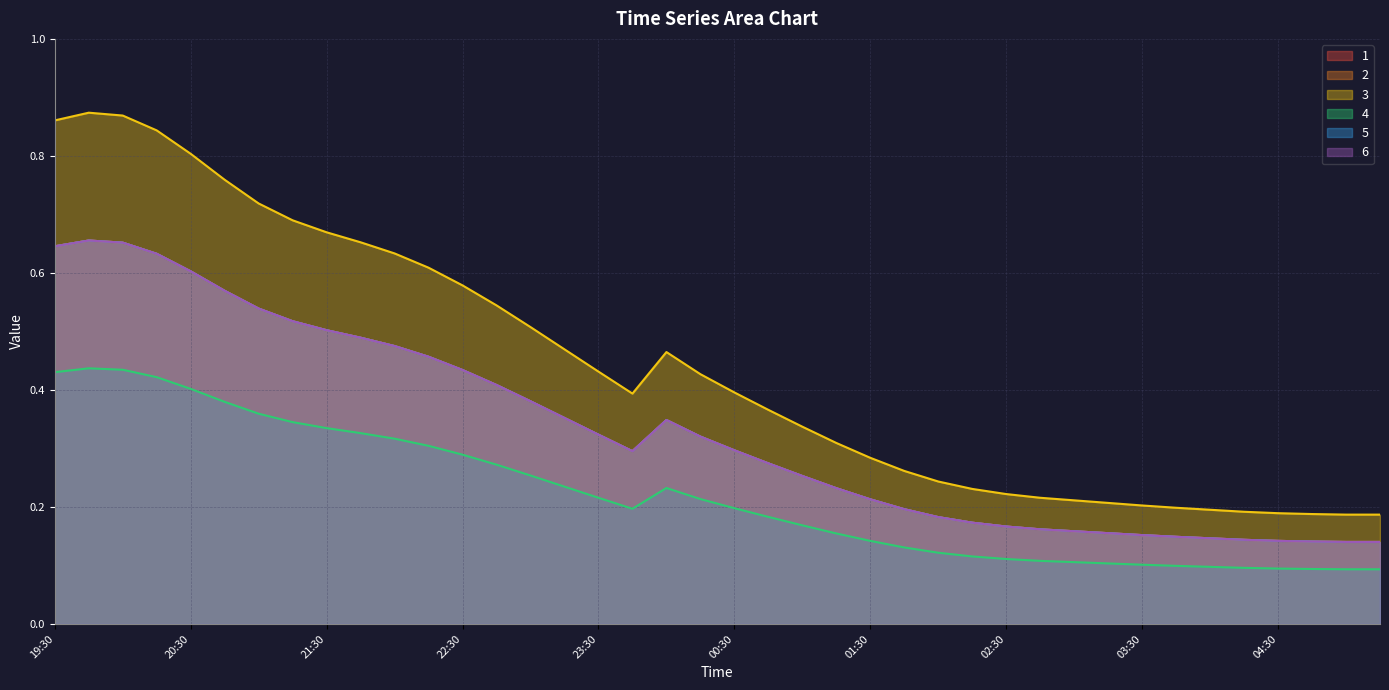

What is the difference between the second highest and second lowest values in the 5 series?

0.5